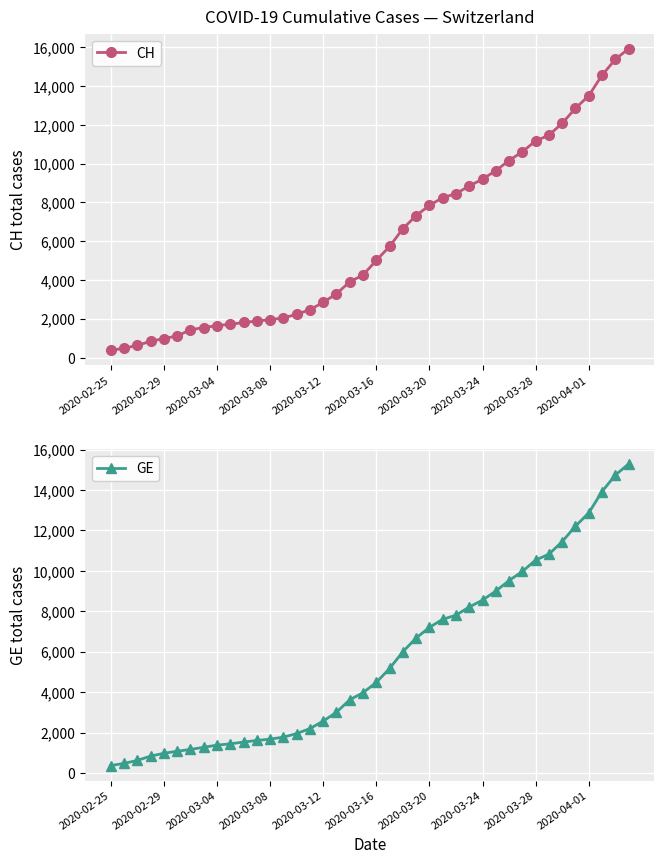

True or false: CH has more than 1 interior local peaks.

False